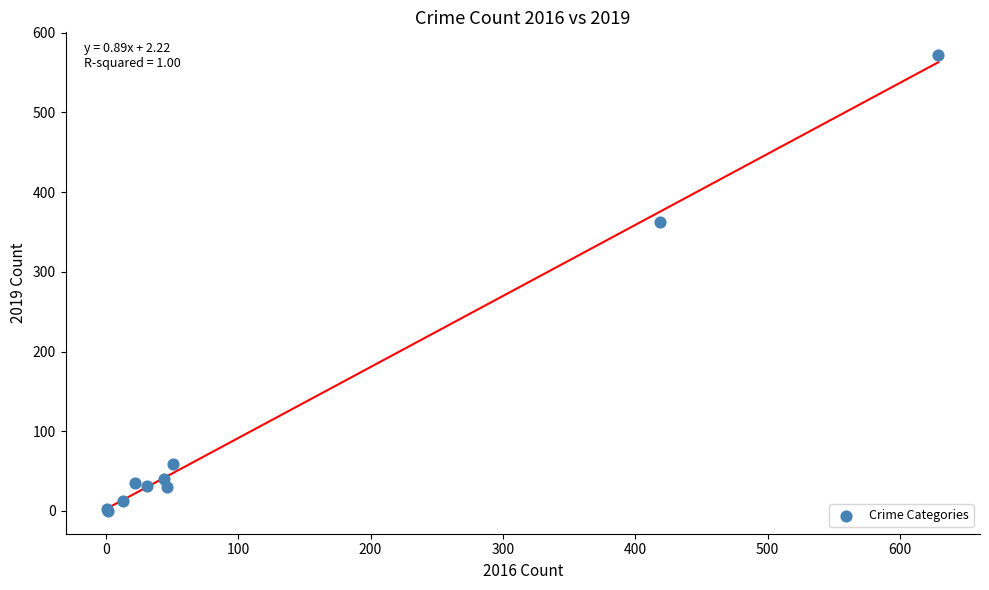

What Y value in the scatter plot is closest to 286?

362